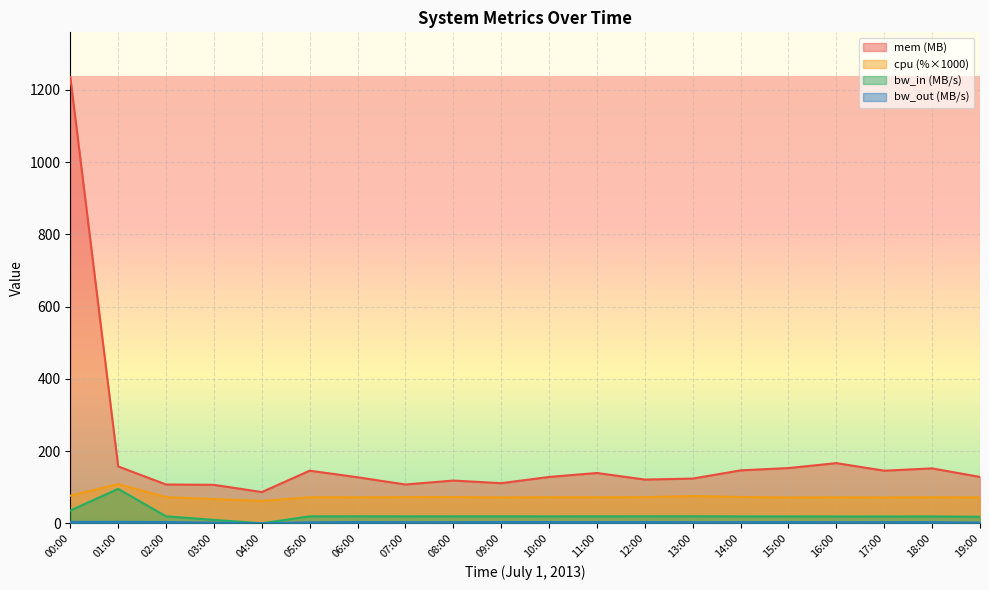

What is the difference between the bw_out values at 19:00 and 12:00?

1.5